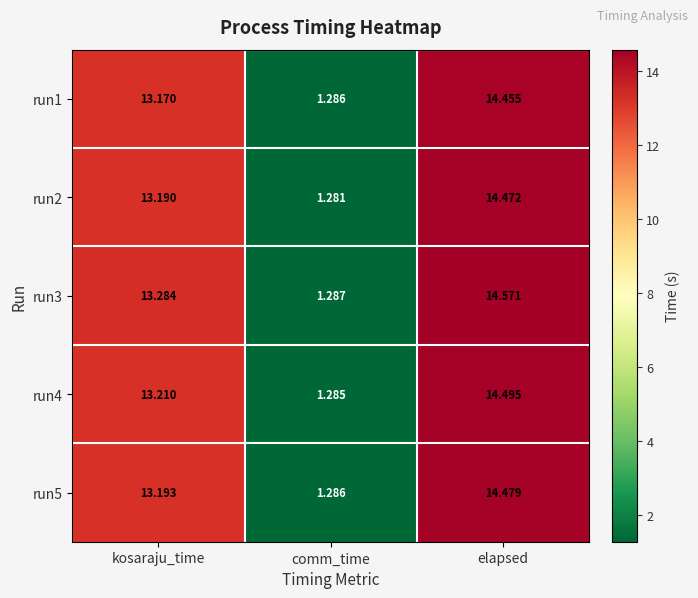

Which category has the highest value across all series?

elapsed